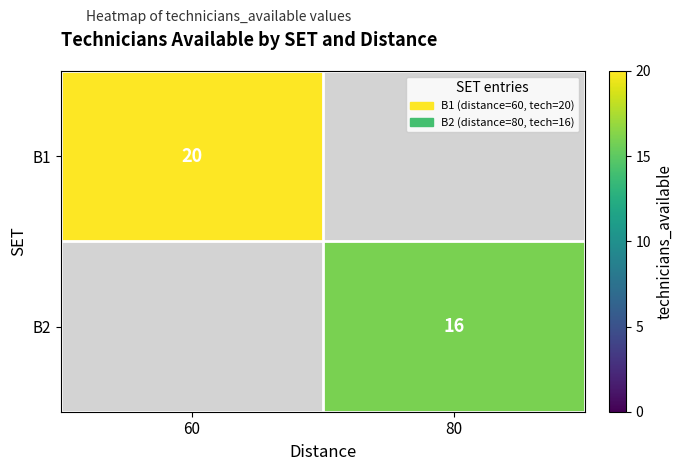

True or false: B2 has a value of 16 at 80.

True